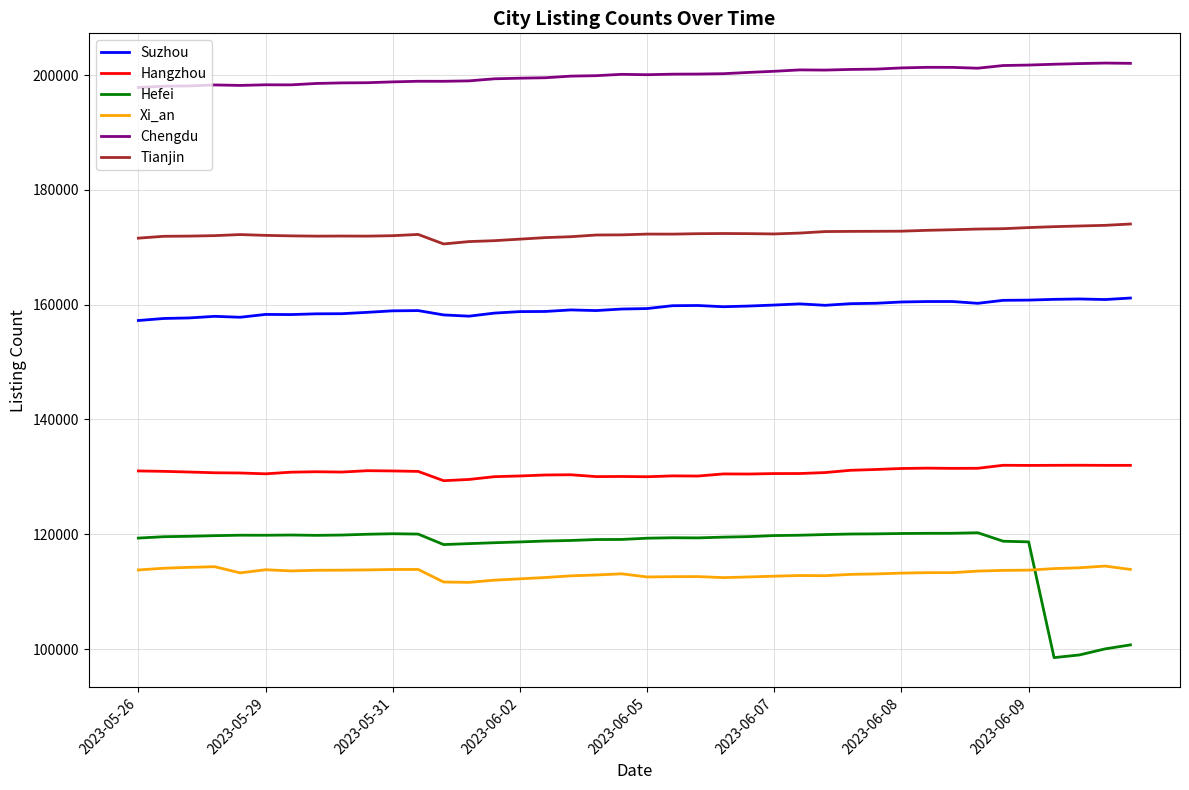

What is the maximum value for Tianjin?

174058